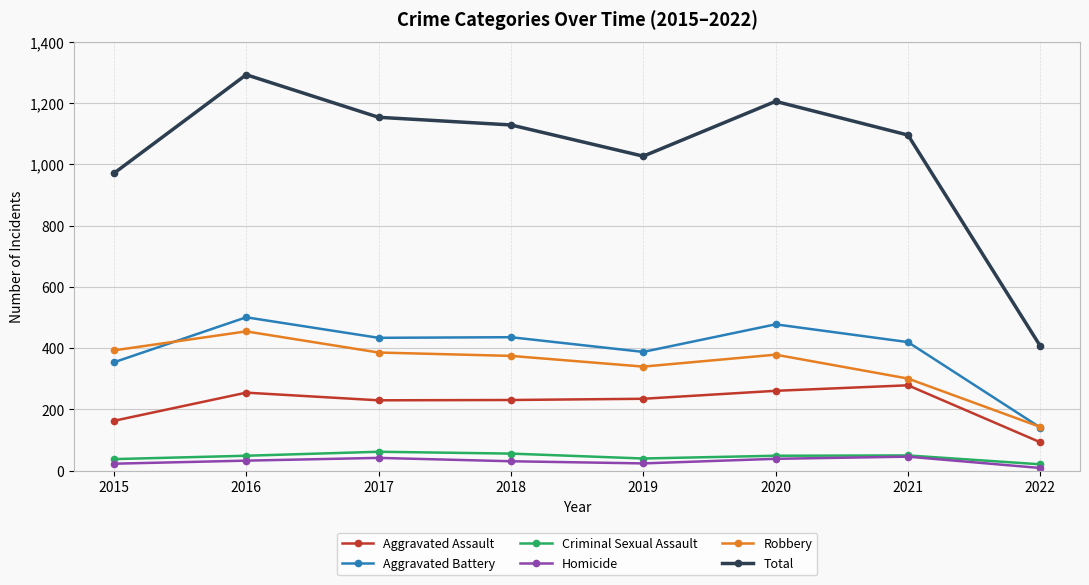

Which series has the largest range (max minus min)?

Total